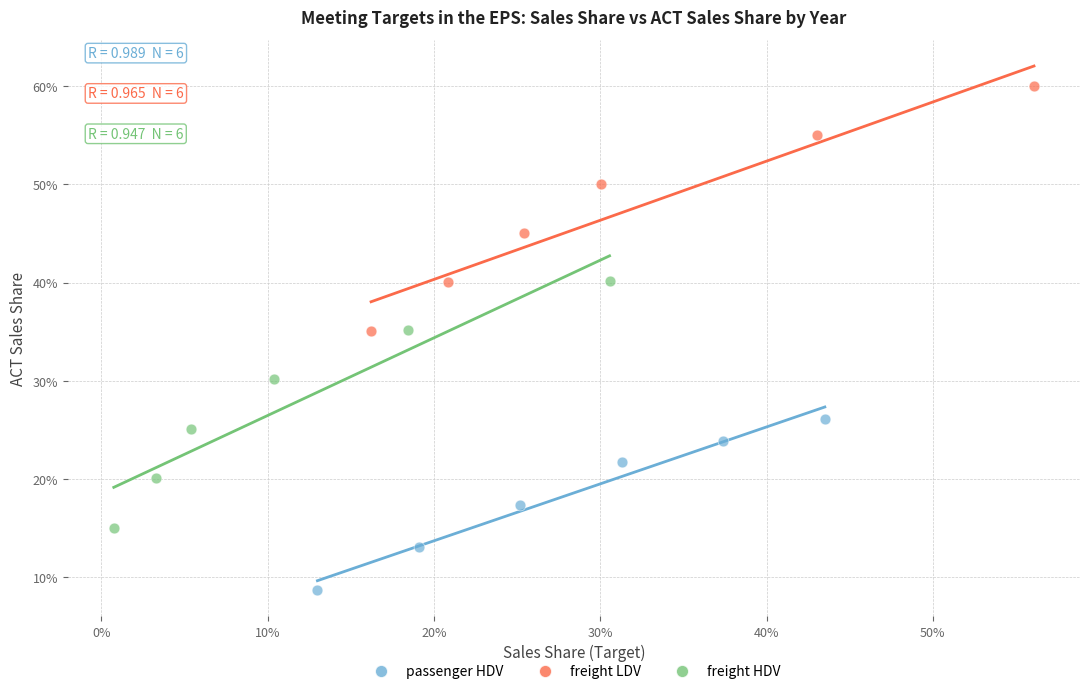

Which series contains the lowest Y value?

passenger HDV